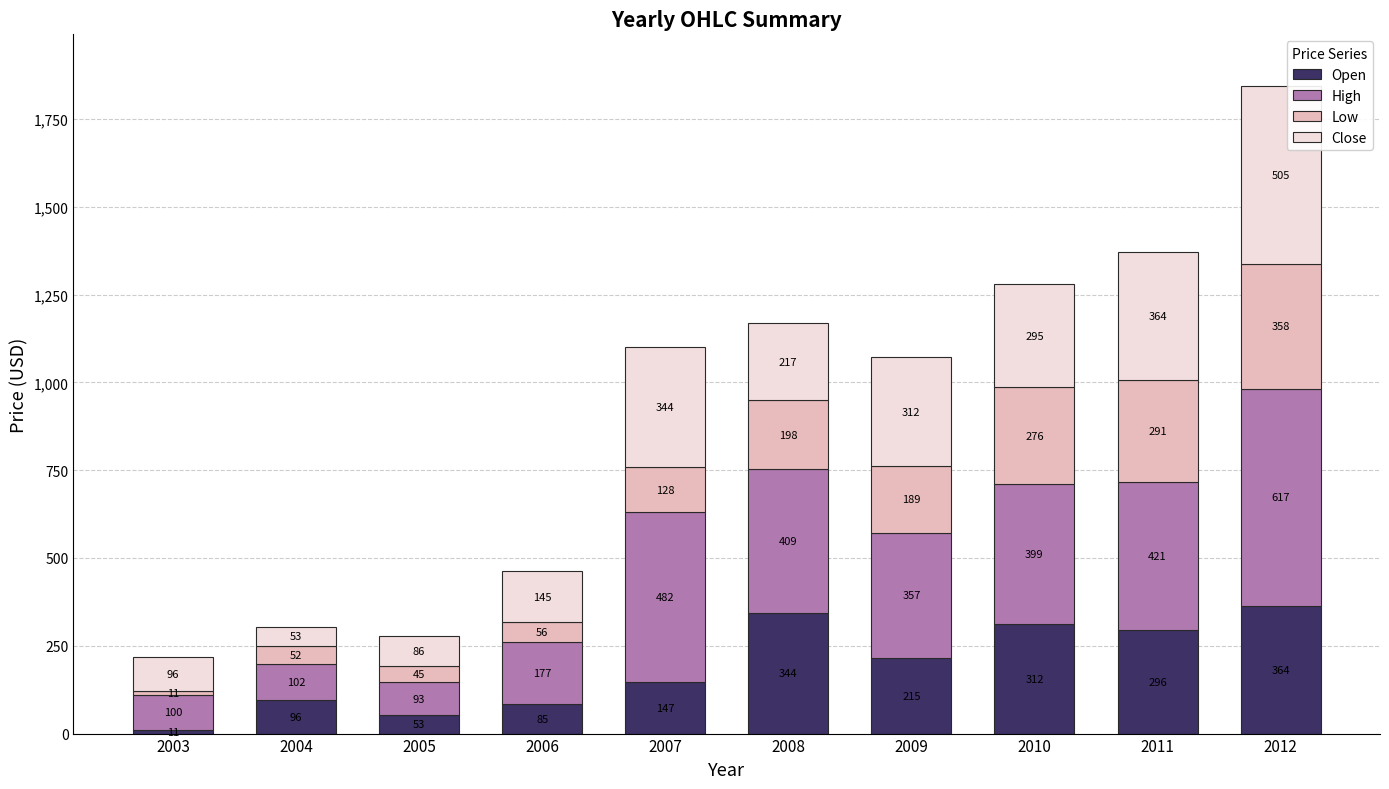

What is the value of the Open bar at the 6th from the left?

343.6